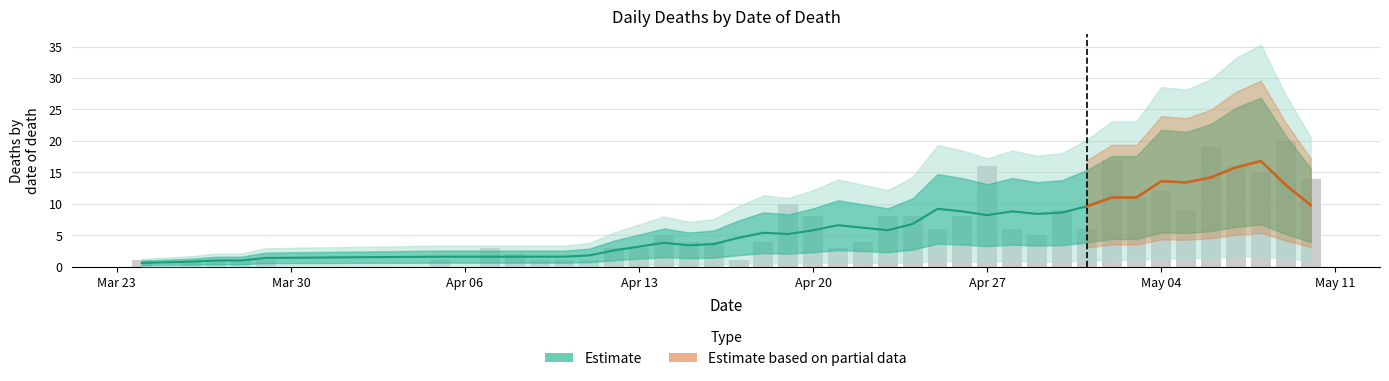

Is it true that the value at Mar 30 is 19.7?

False